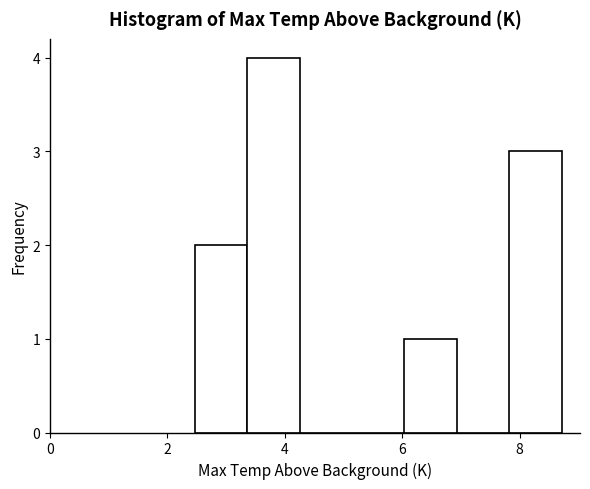

Reading left to right, transcribe this chart: for each bar, give the range it covers on the x-axis and its height. Neither the bar edges nor the heights are printed on the chart, so give them approximately, as read against the axes.

2.4 to 3.4: 2
3.4 to 4.2: 4
4.2 to 5.2: 0
5.2 to 6.0: 0
6.0 to 7.0: 1
7.0 to 7.8: 0
7.8 to 8.8: 3